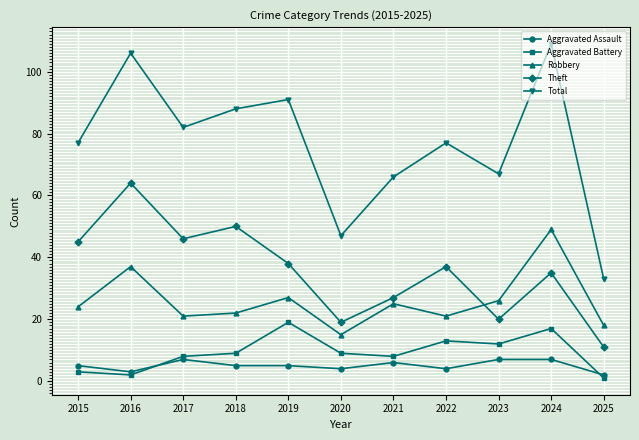

How many data points in Aggravated Battery are less than 9?

5